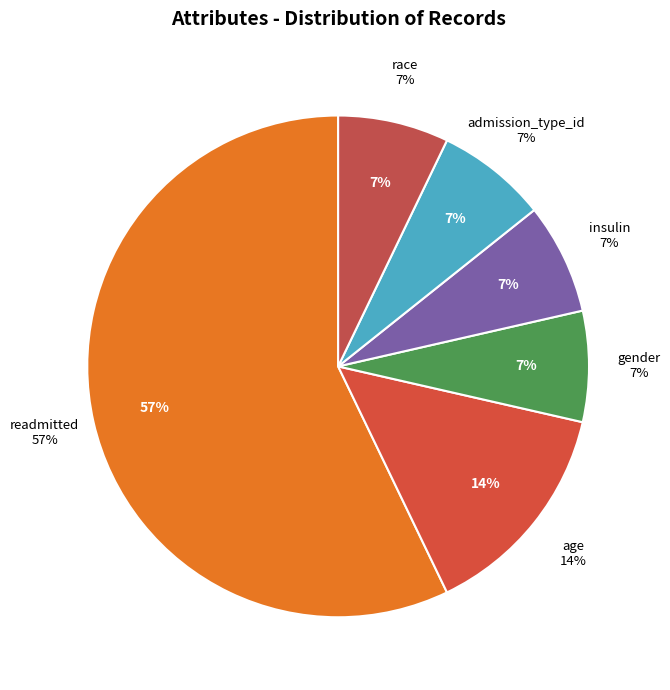

What percentage is the race slice, to the nearest percent?

7%